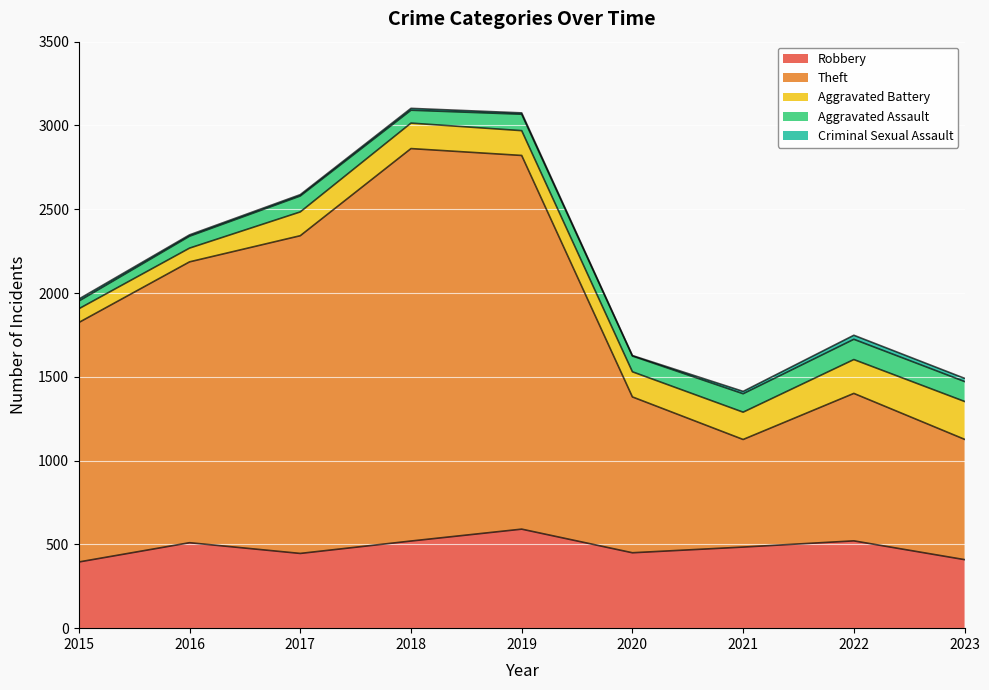

Count the number of data series in this chart.

5